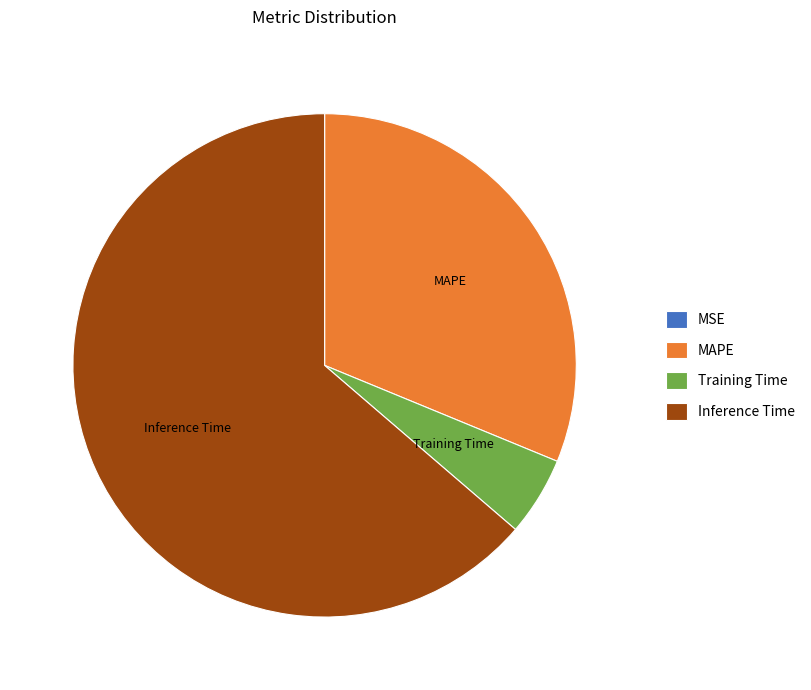

True or false: Inference Time accounts for 78% of the total.

False